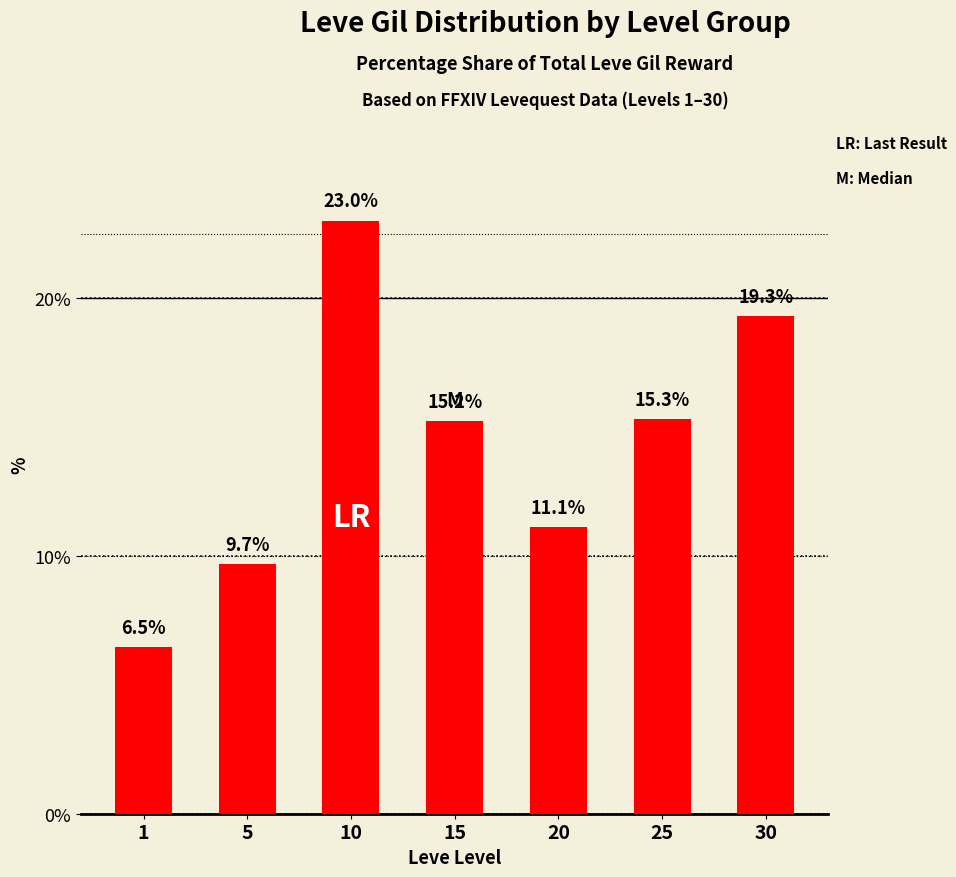

What is the ratio of the value at 5 to the value at 10?

0.4